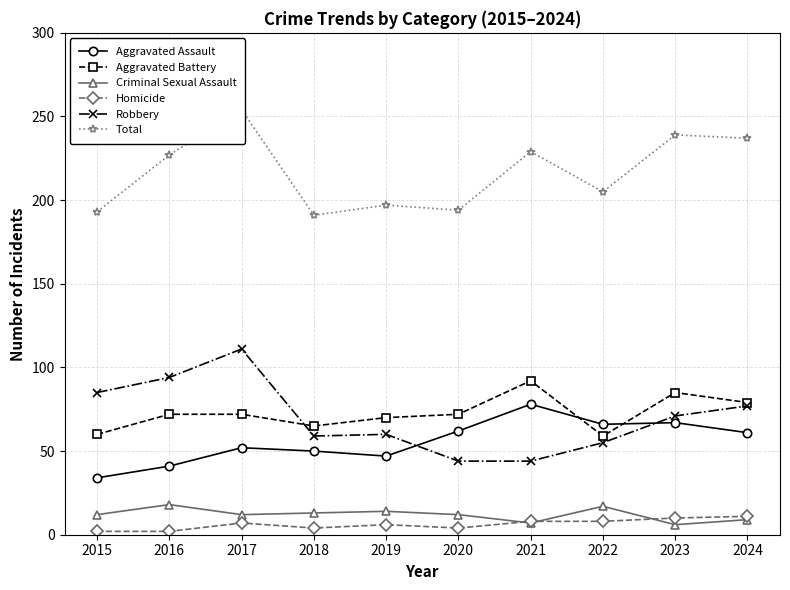

Rank the series at 2019 from lowest to highest value.

Homicide, Criminal Sexual Assault, Aggravated Assault, Robbery, Aggravated Battery, Total